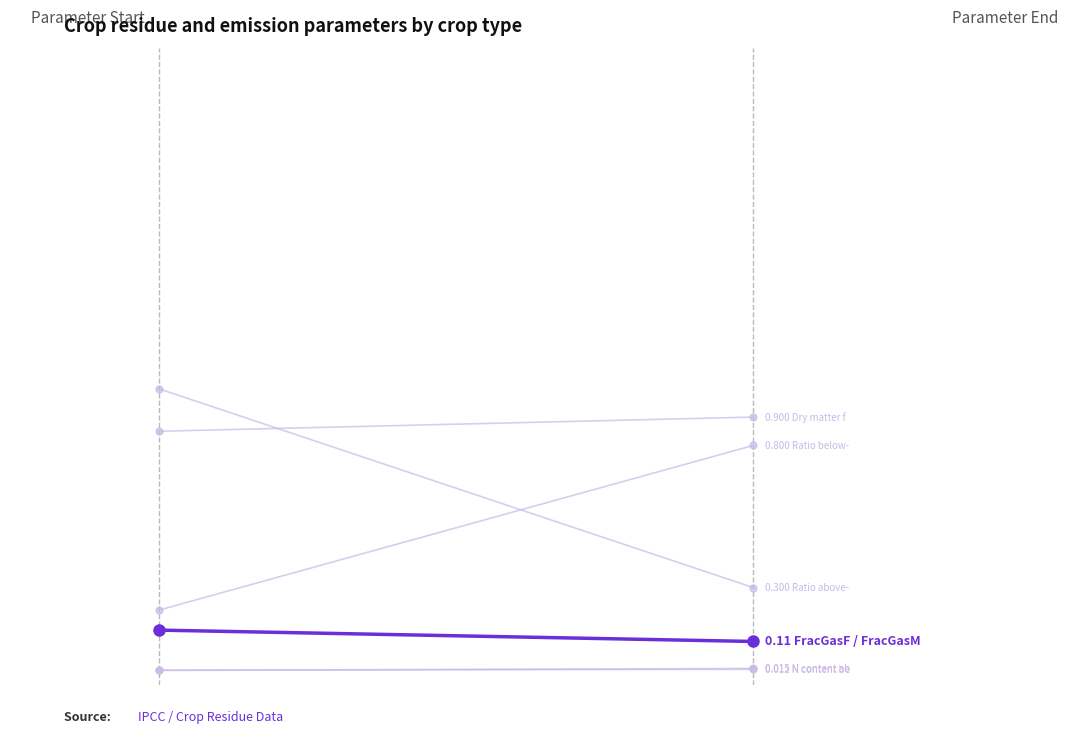

Rank the series at 0 from lowest to highest value.

N content above-ground residues, N content below-ground residues, FracGasF / FracGasM, Ratio below-ground biomass, Dry matter fraction, Ratio above-ground residues